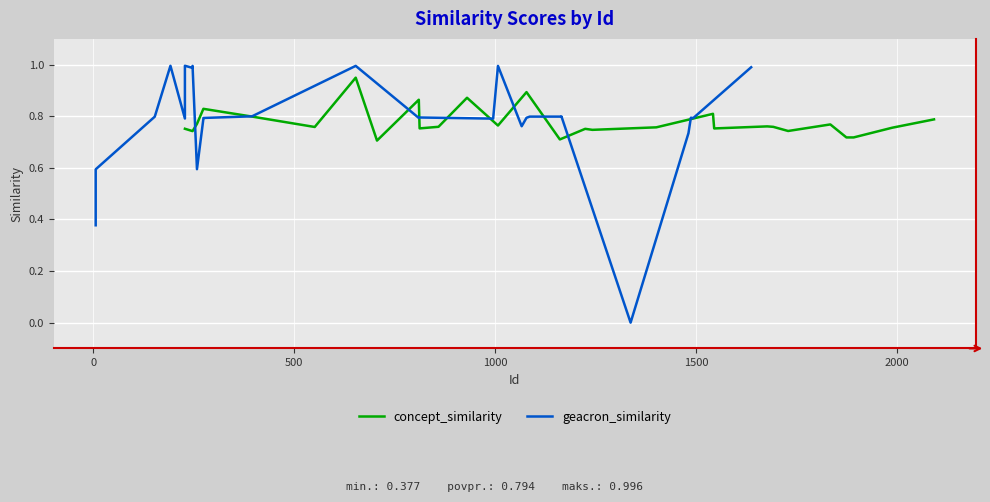

Is the value of geacron_similarity at 10 greater than the value of concept_similarity at 10?

Yes